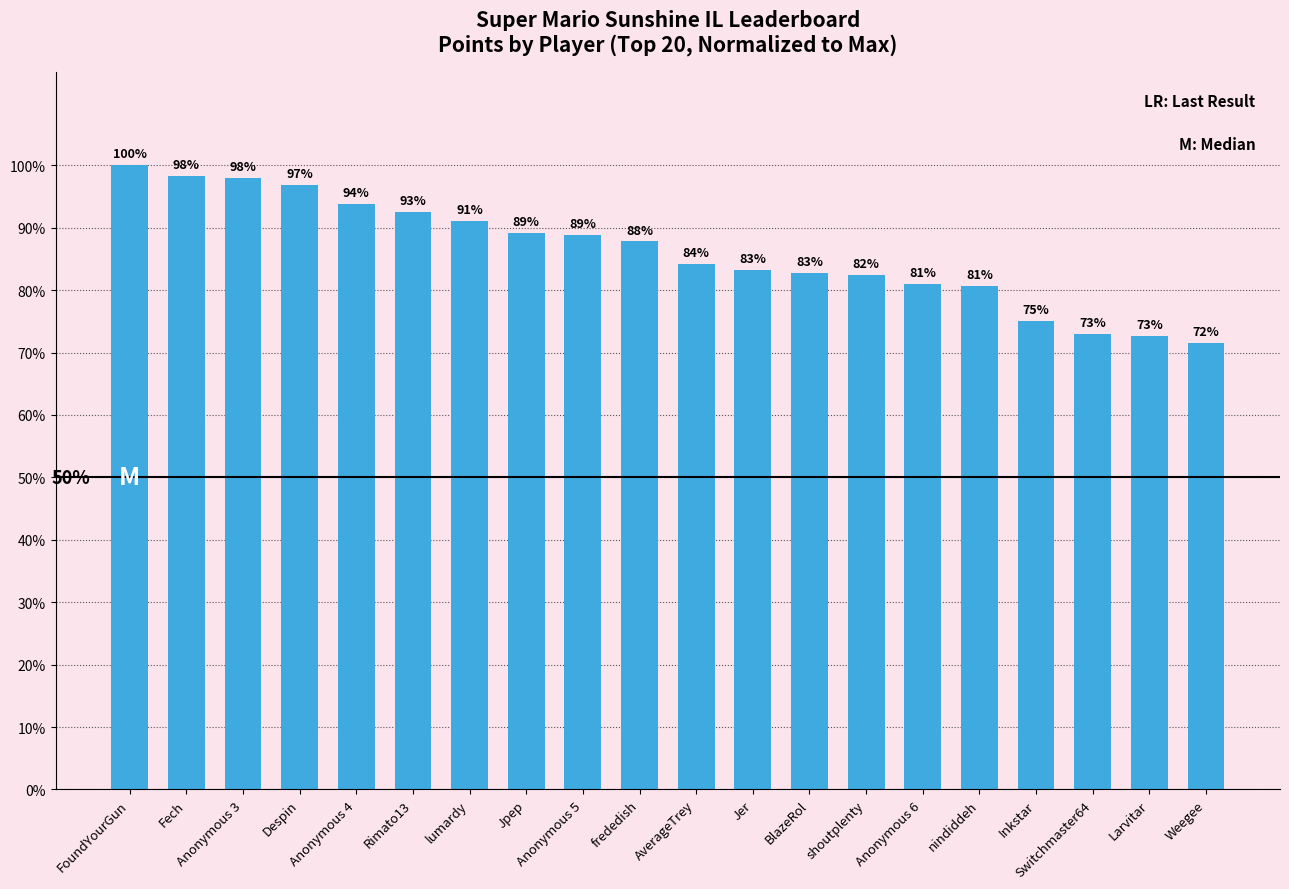

The value at FoundYourGun is 100.0. True or false?

True